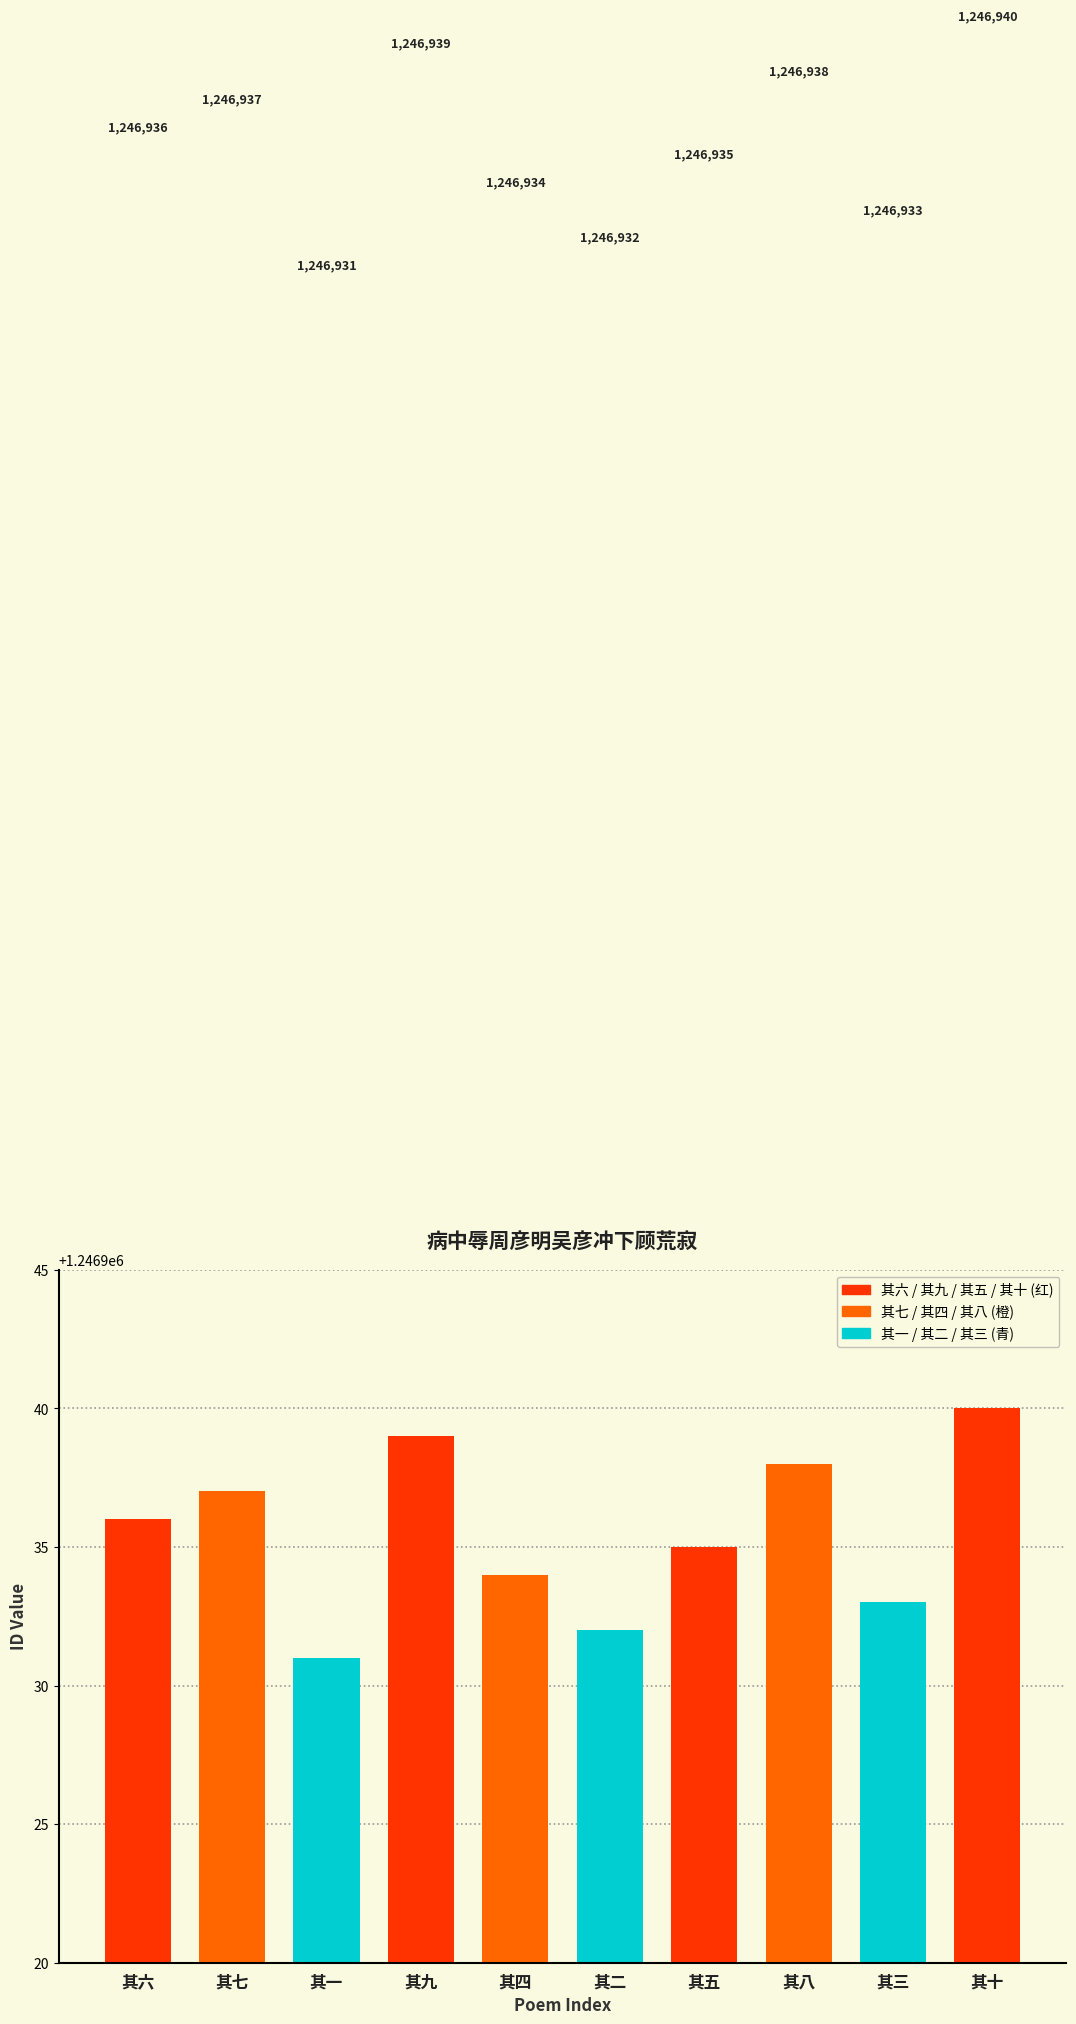

Between 其三 and 其八, which is larger?

其八